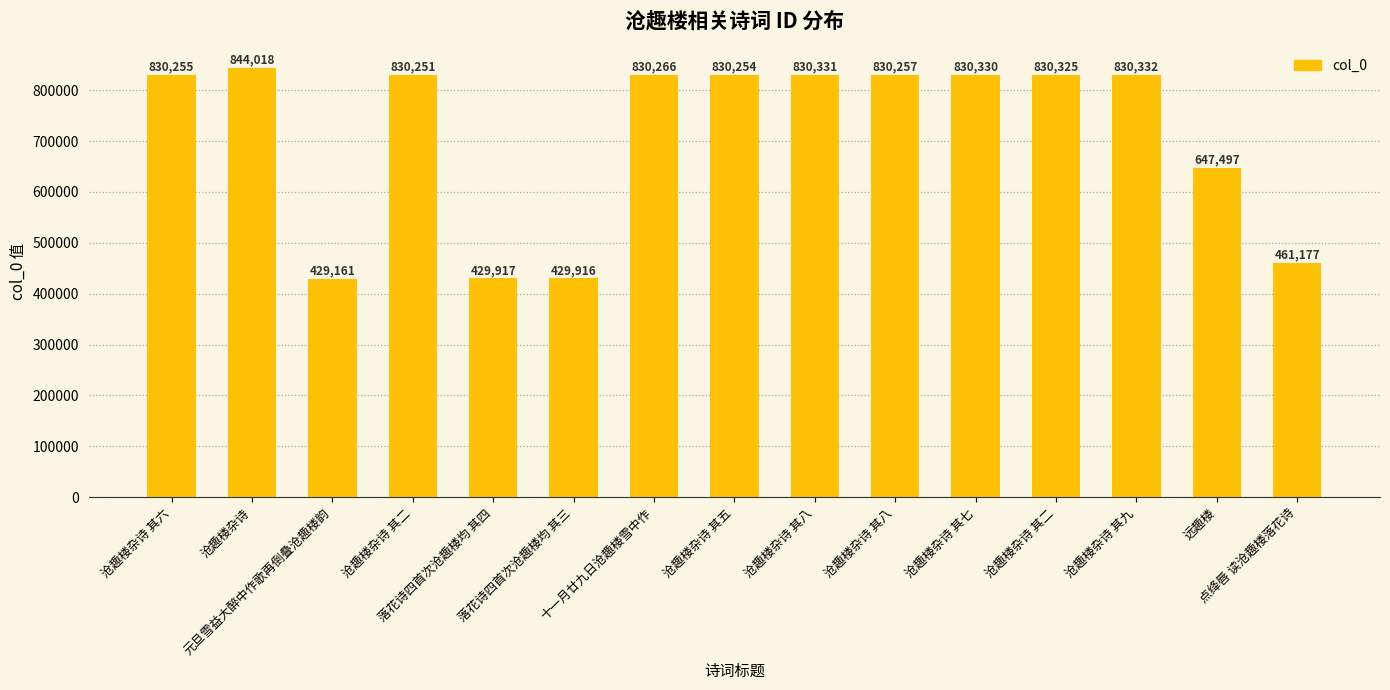

What is the label of the 1st bar from the right?

点绛唇 读沧趣楼落花诗